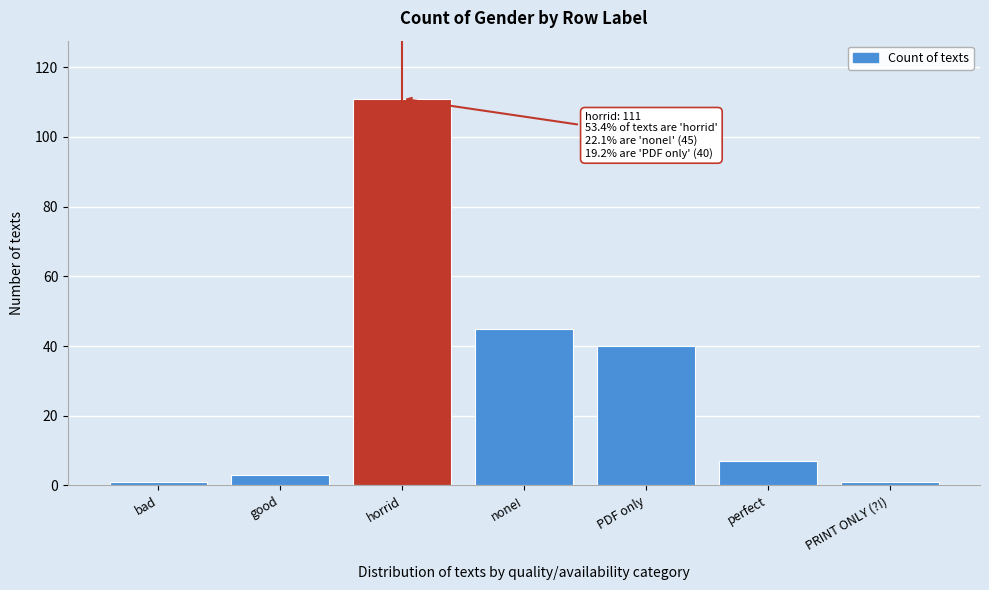

Reading left to right, list all the values displayed in this chart.

bad=1	good=3	horrid=111	none!=45	PDF only=40	perfect=7	PRINT ONLY (?!)=1